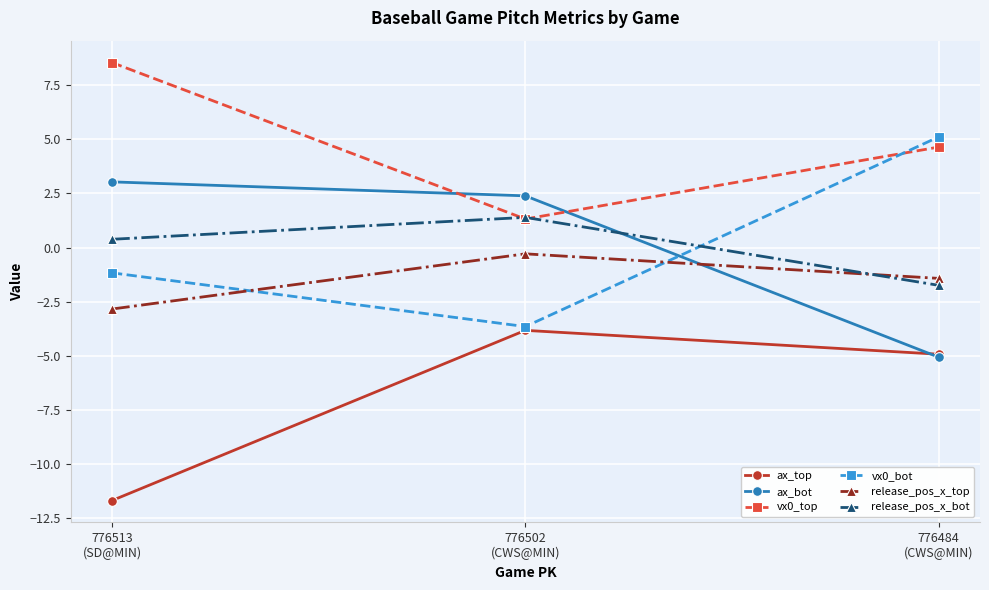

Between 776513
(SD@MIN) and 776502
(CWS@MIN), which series saw the biggest shift?

ax_top